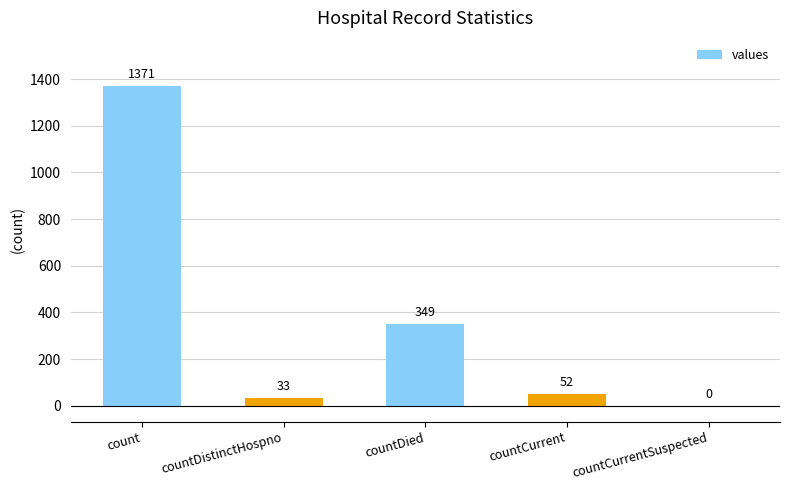

True or false: the data shows 33 at countDistinctHospno.

True